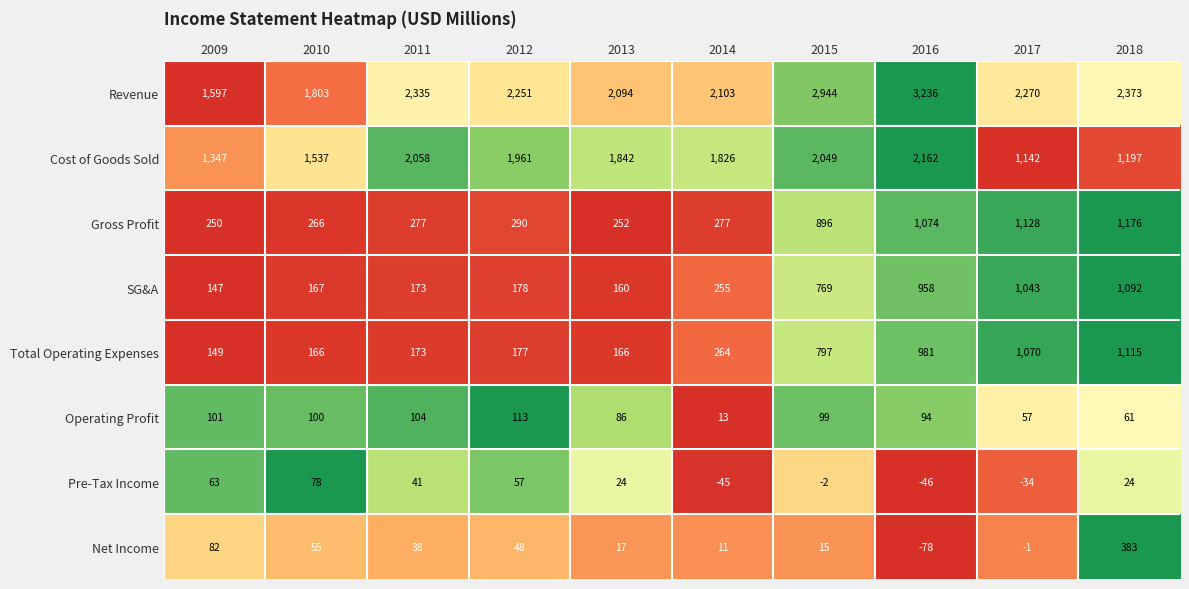

The value of Operating Profit at 2009 is 140. True or false?

False